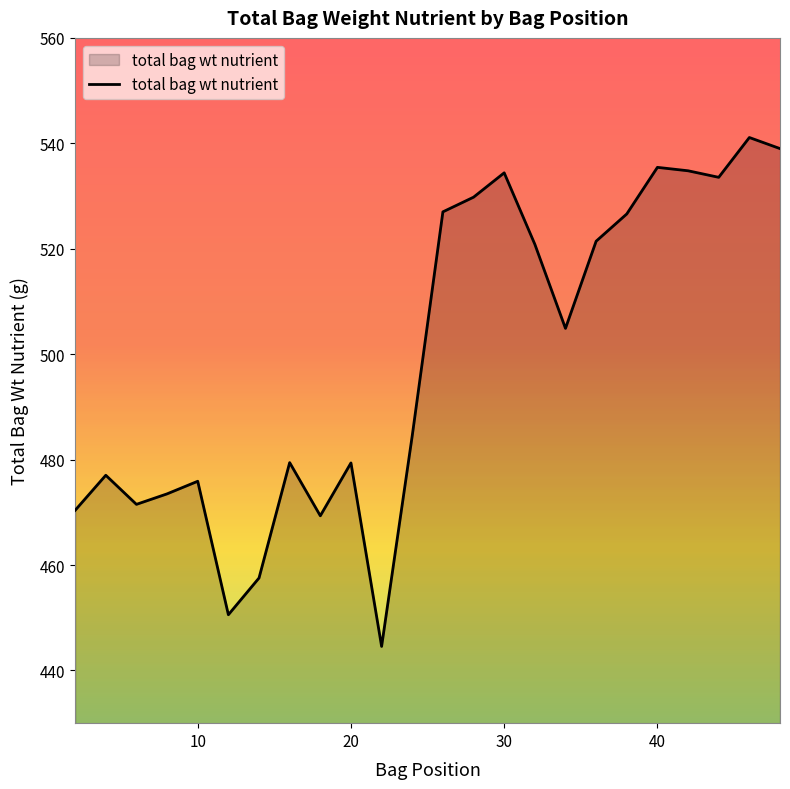

What is the smallest value displayed?

444.6